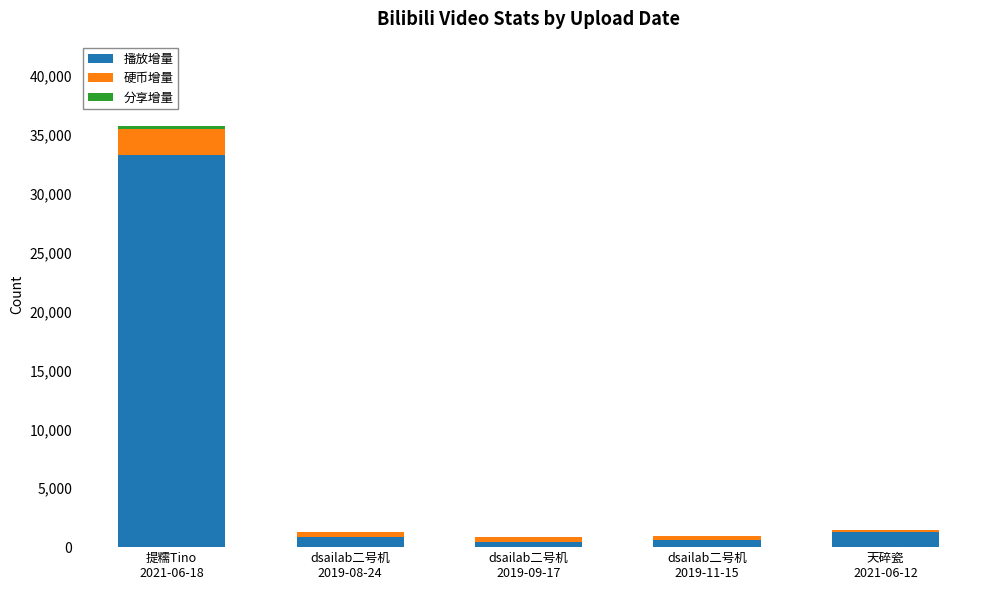

What is the total value across all series at dsailab二号机
2019-09-17?

827